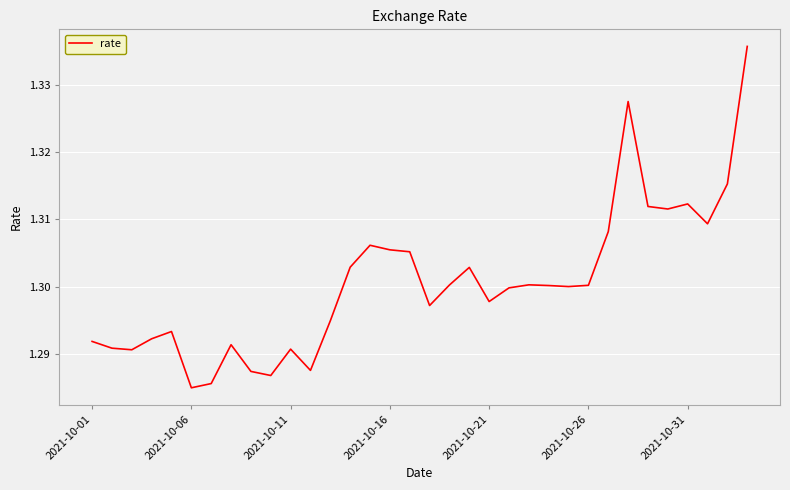

Count the values in the range 1 to 2.

34